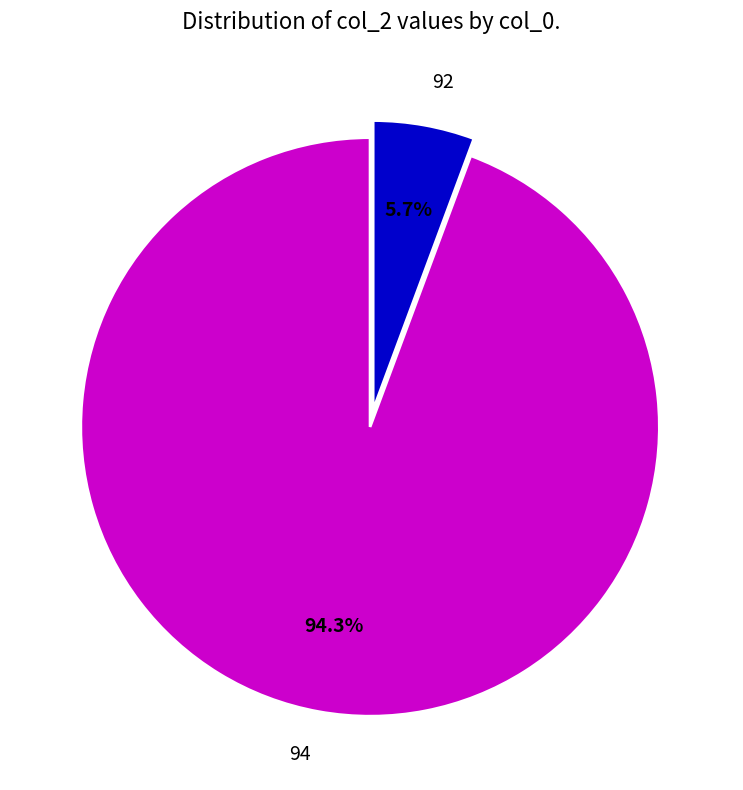

To the nearest percent, what percentage of the pie is 94?

94%